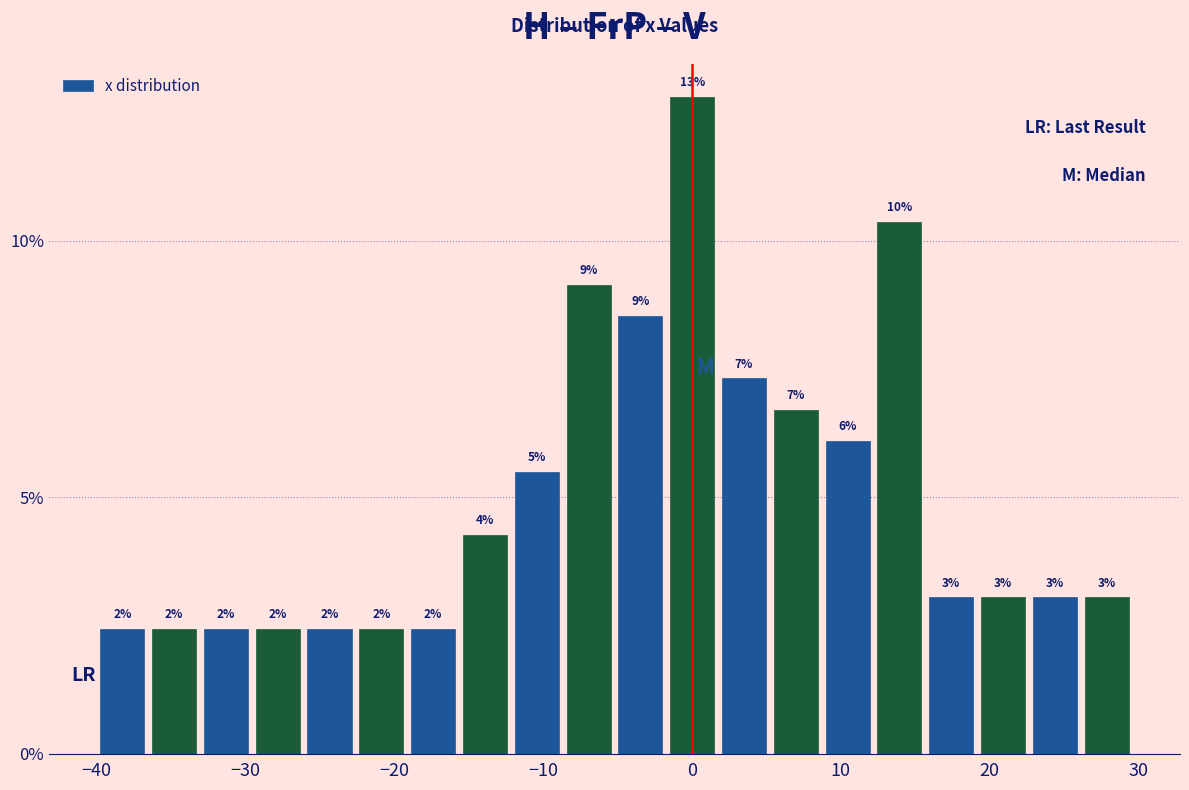

Around what value on the x-axis is the tallest bar? Give the approximate position of its centre, as read against the axis.

0